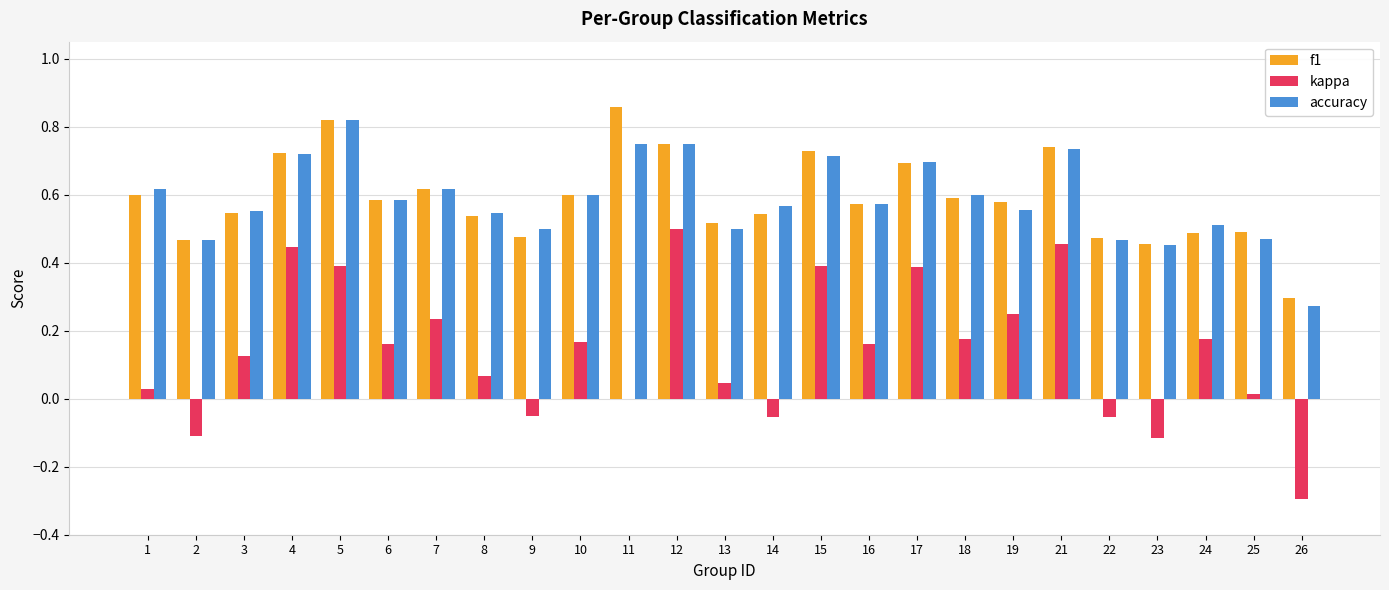

Is the value of f1 at 11 greater than the value of kappa at 1?

Yes